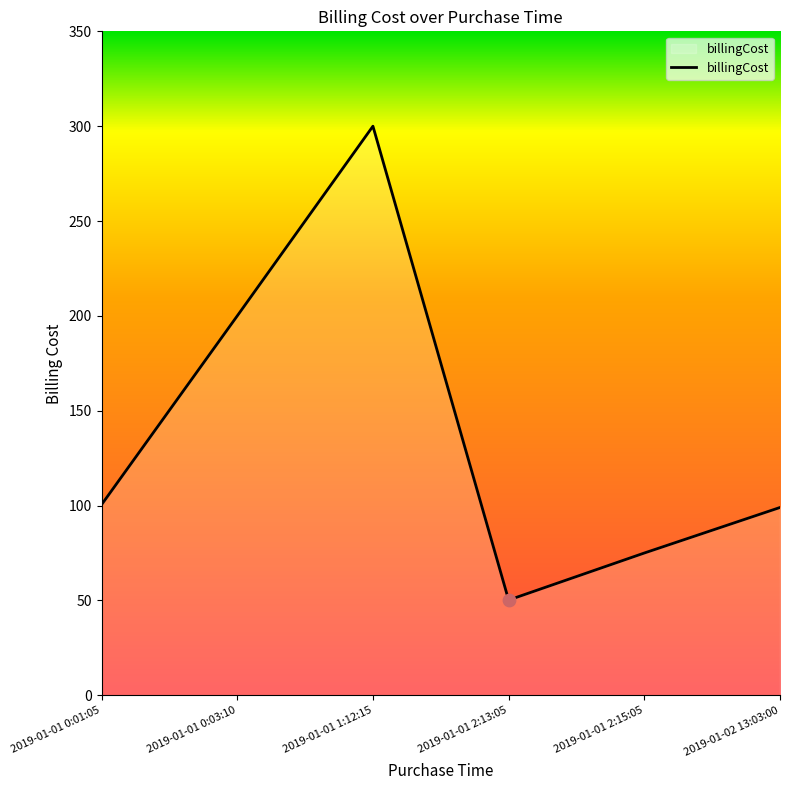

What is the ratio of the value at 2019-01-02 13:03:00 to the value at 2019-01-01 2:15:05?

1.3